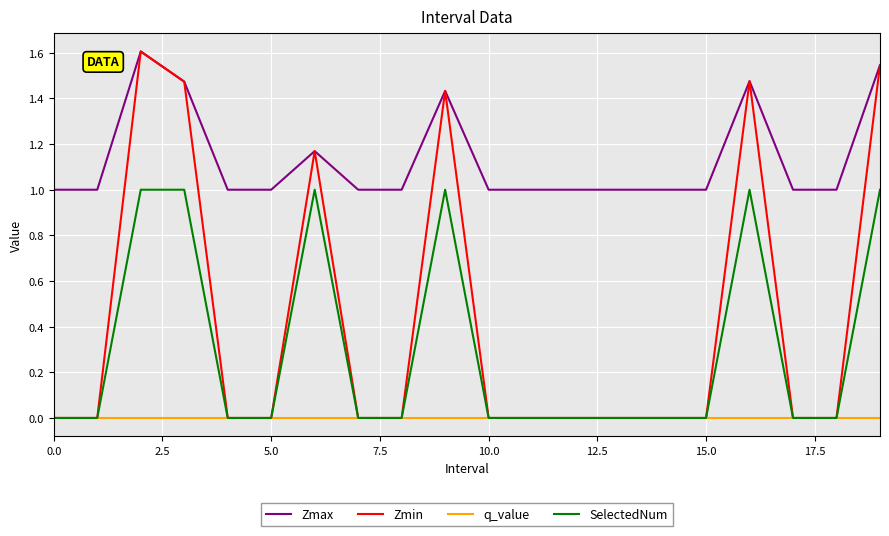

Which series has the widest spread of values?

Zmin